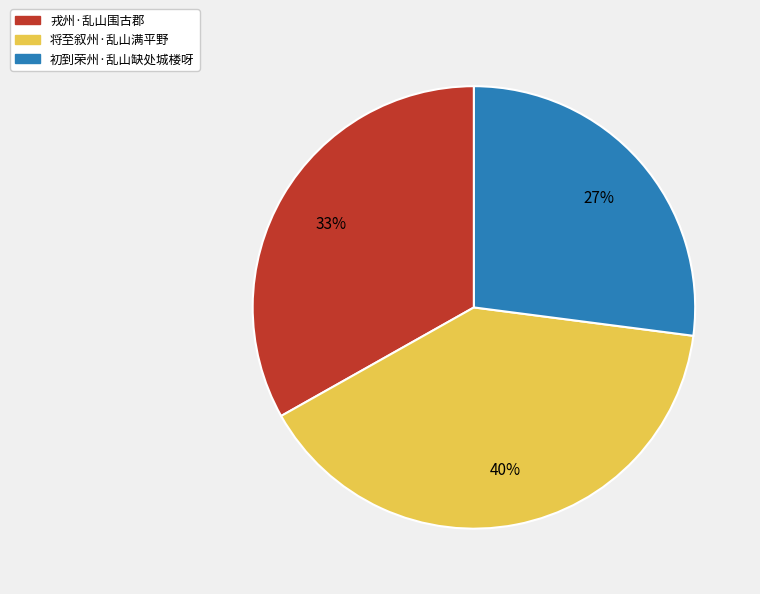

To the nearest percent, what is the average slice percentage?

33%